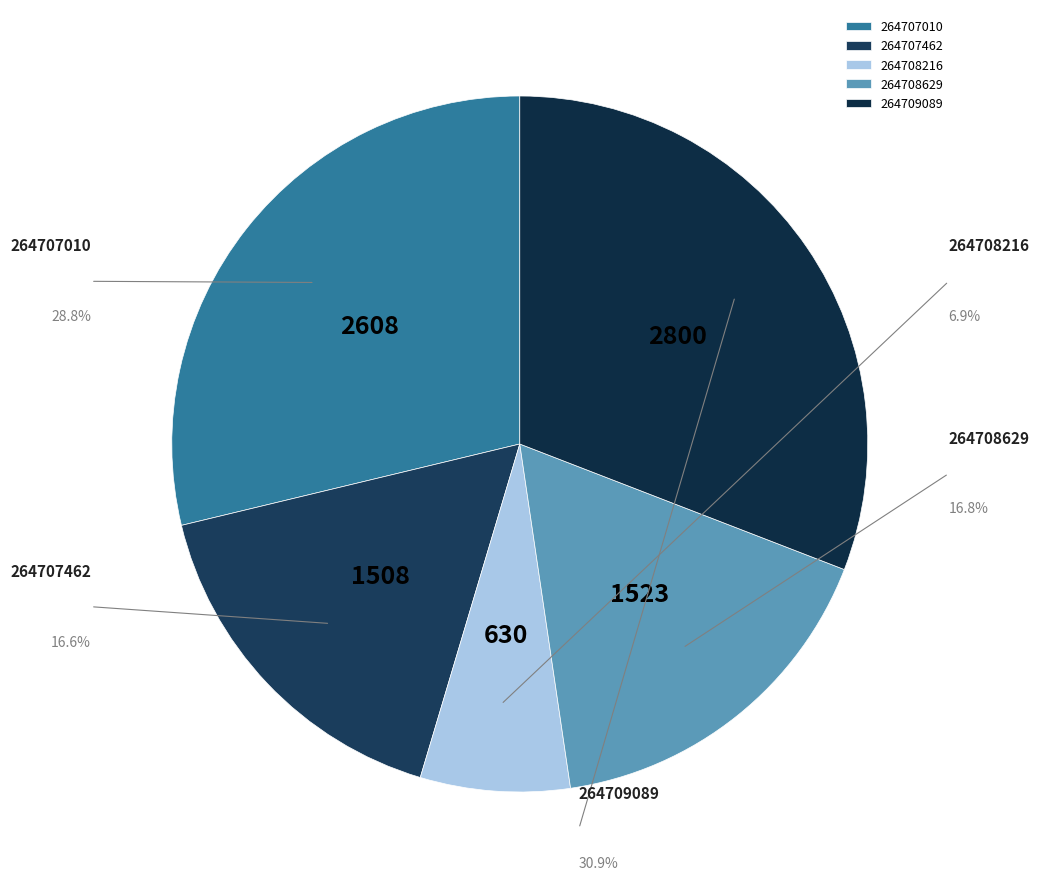

To the nearest percent, what is the average slice percentage?

20%